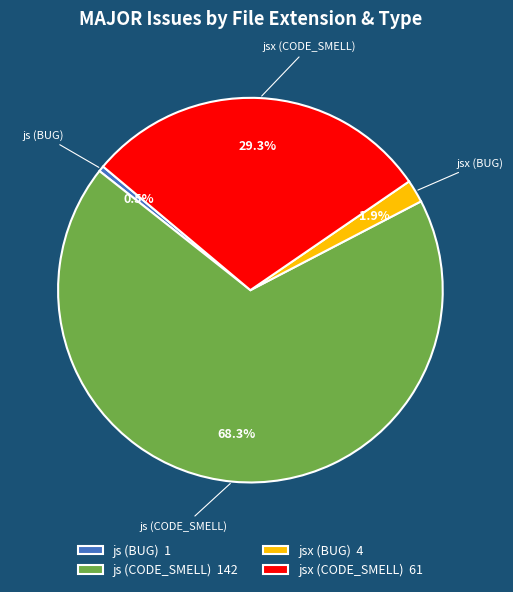

To the nearest percent, what portion does js (CODE_SMELL) represent?

68%